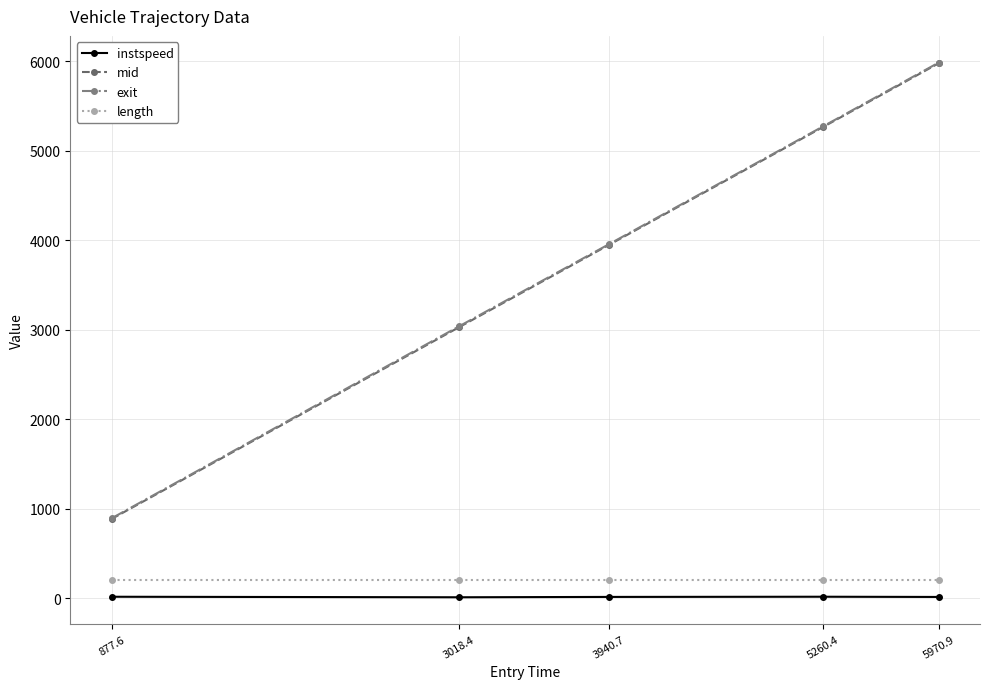

What is the sum of the instspeed values at 3940.7 and 877.6?

28.2